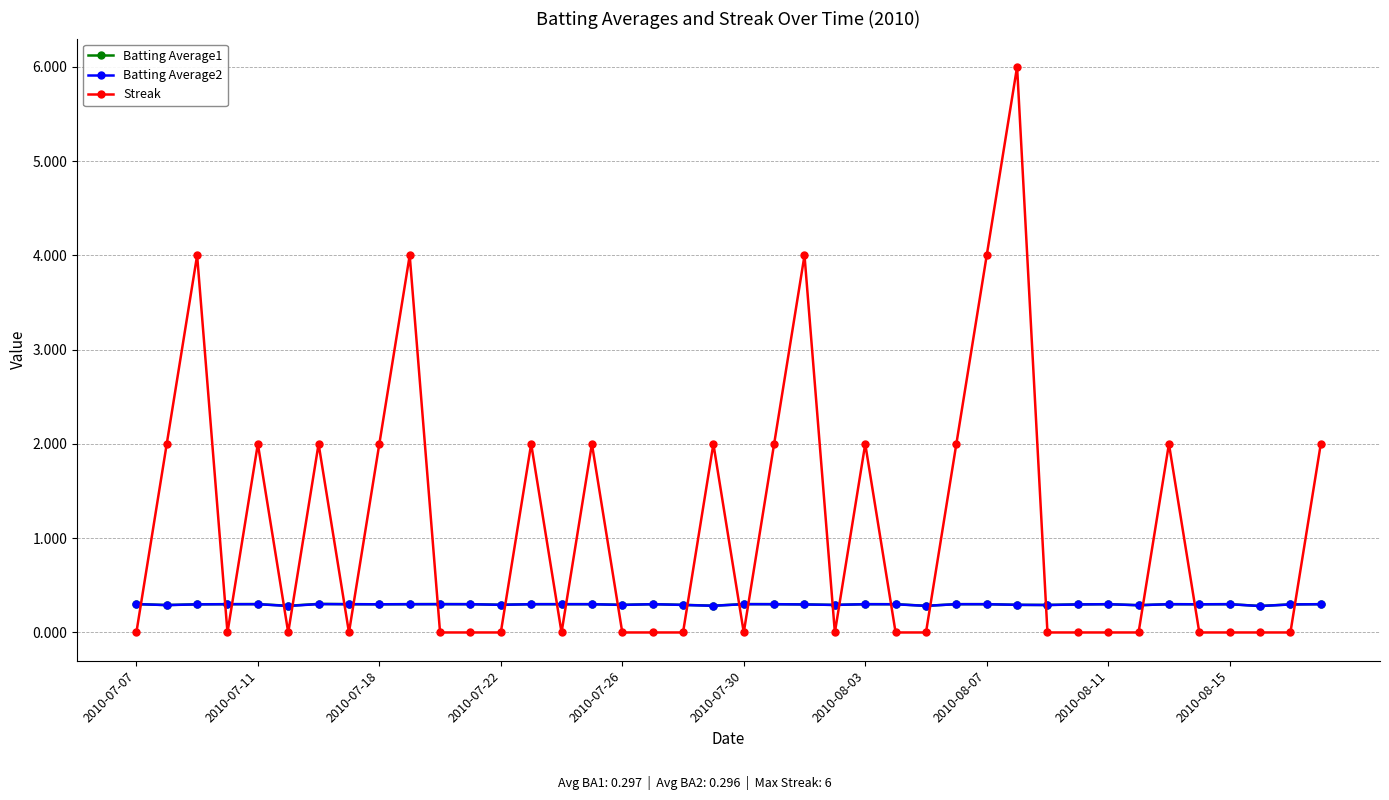

Which series has the largest total across all categories?

Streak